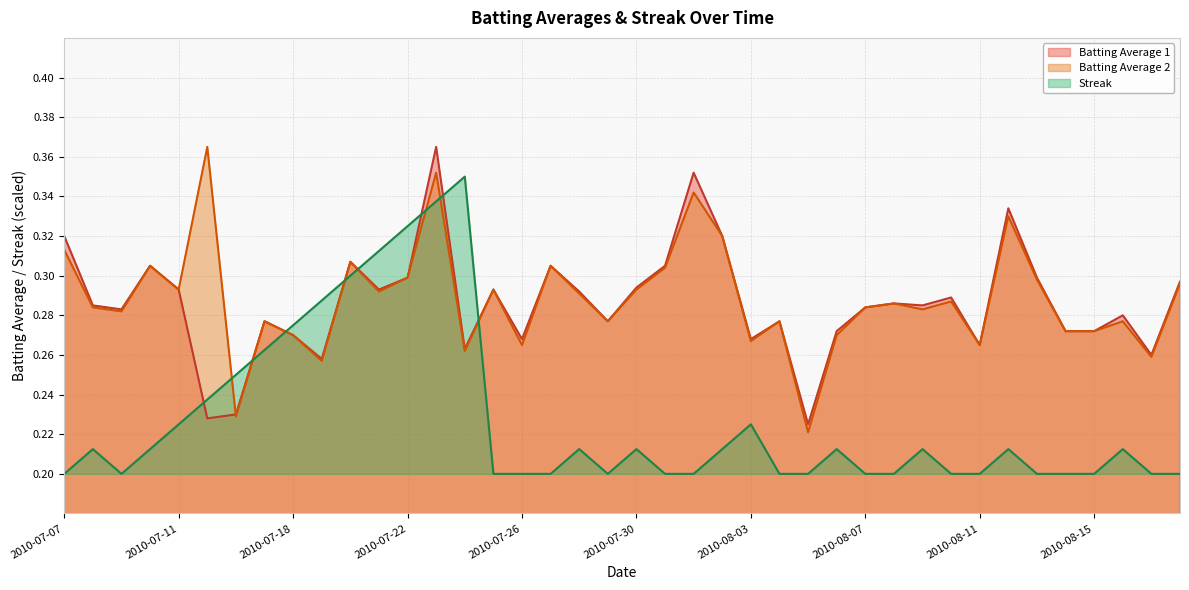

What is the label of the 17th point from the left?

2010-07-26